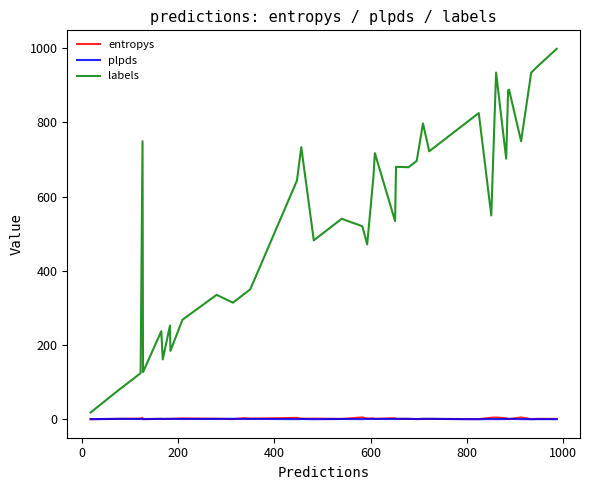

Which series has the widest spread of values?

labels